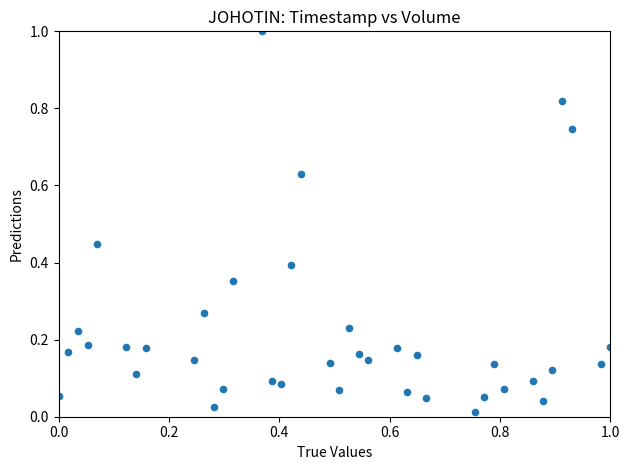

What is the range of Y values (max minus min)?

1.0